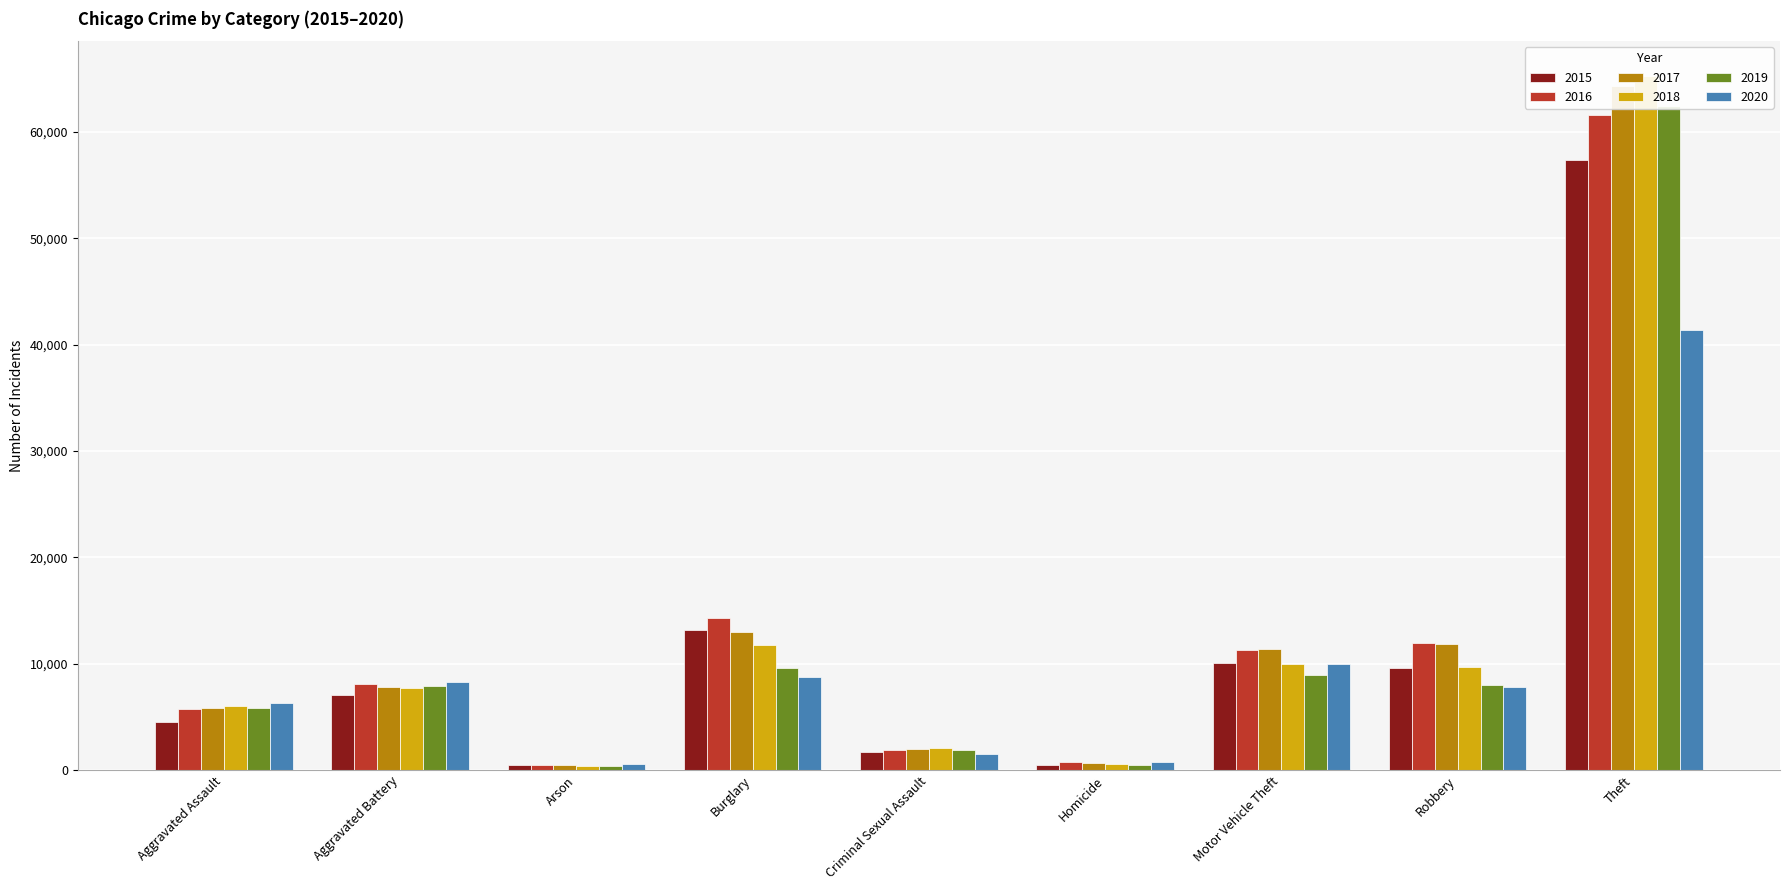

How many data points in 2019 are less than 7858?

4